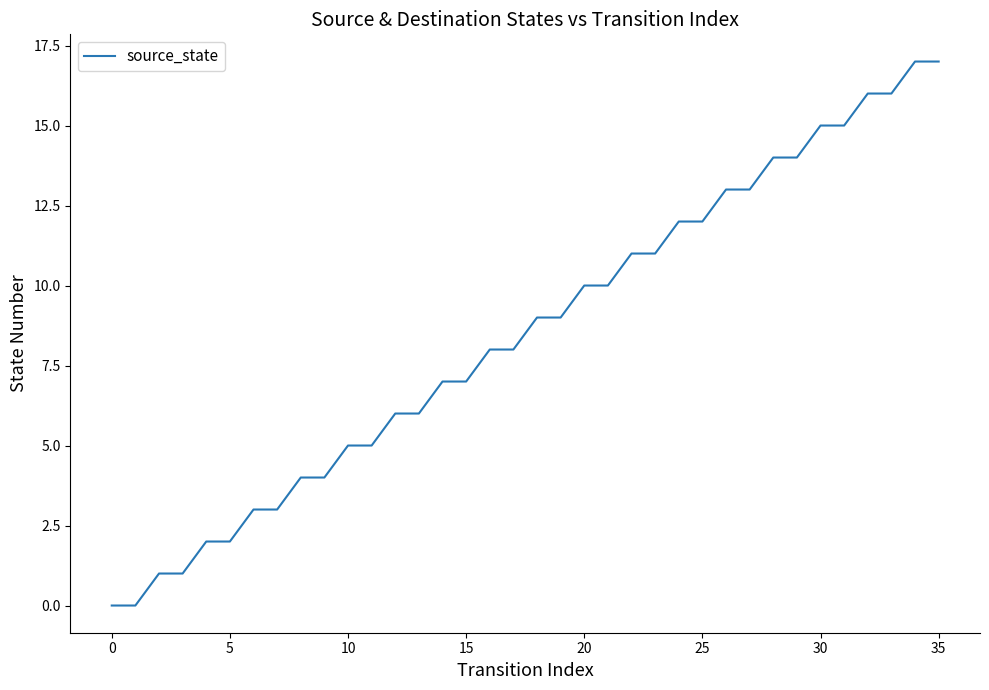

What is the maximum value shown in the chart?

17